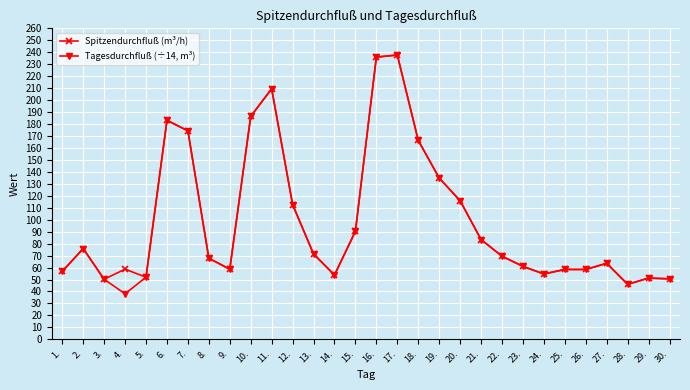

Which series changed the most between 1. and 28.?

Spitzendurchfluß (m³/h)